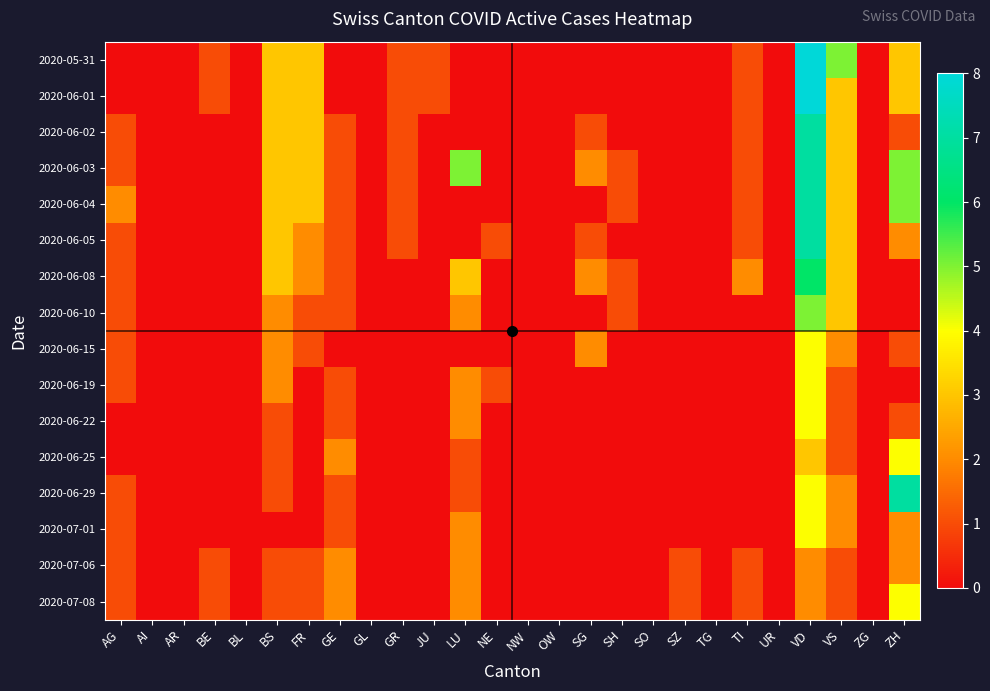

Between GL and LU, which series saw the biggest shift?

2020-06-03